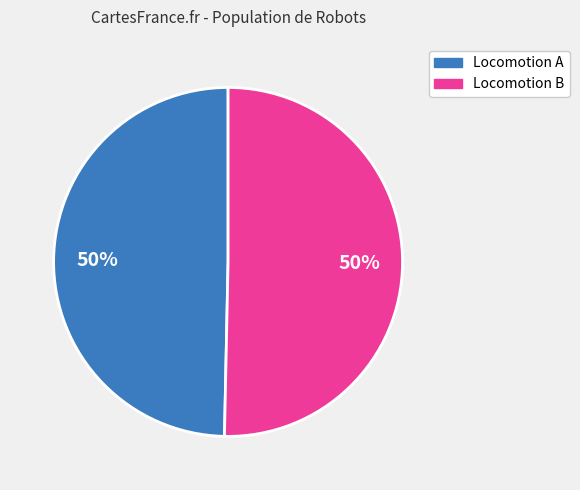

To the nearest percent, what is the average slice percentage?

50%